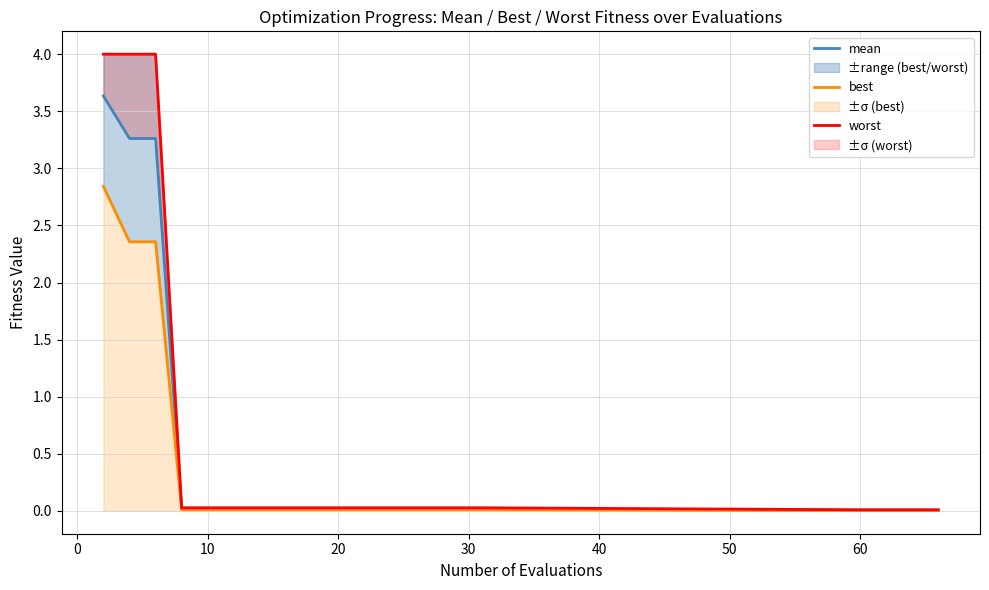

What are all the series names shown in the legend?

mean, best, worst